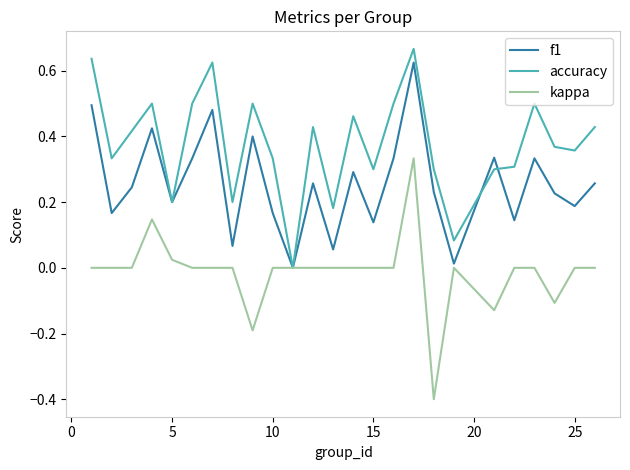

Which series has the largest total across all categories?

accuracy